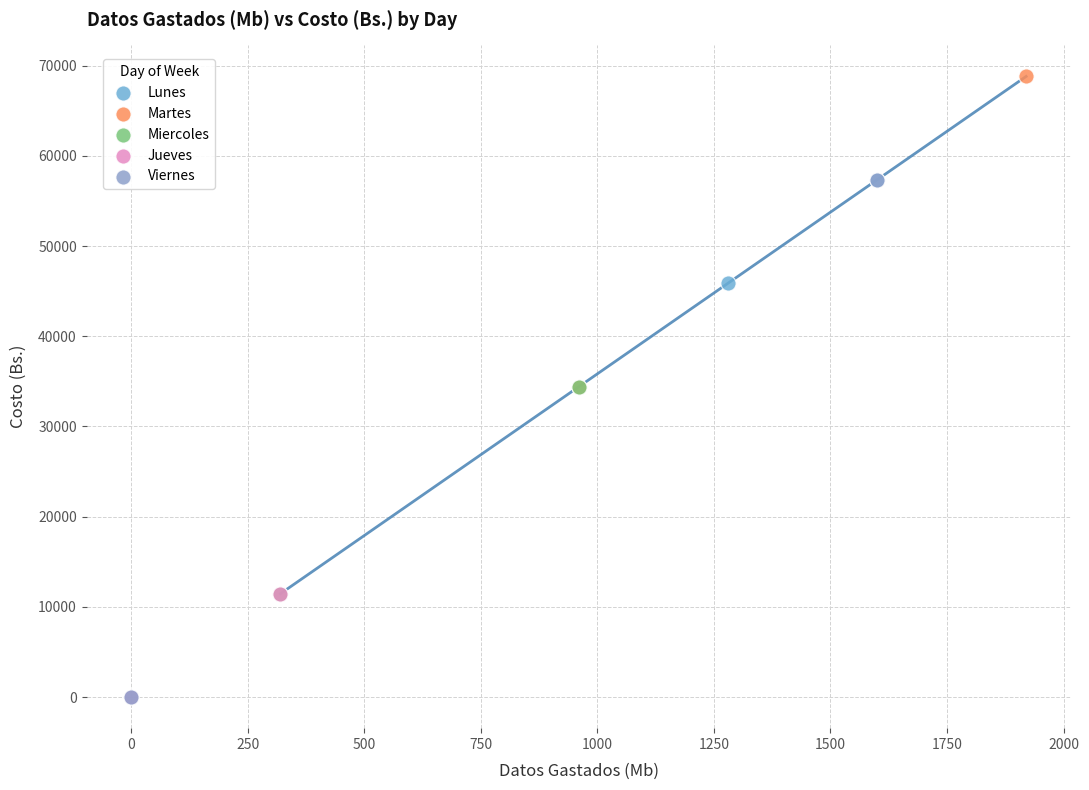

What are all the series names shown in the legend?

Lunes, Martes, Miercoles, Jueves, Viernes